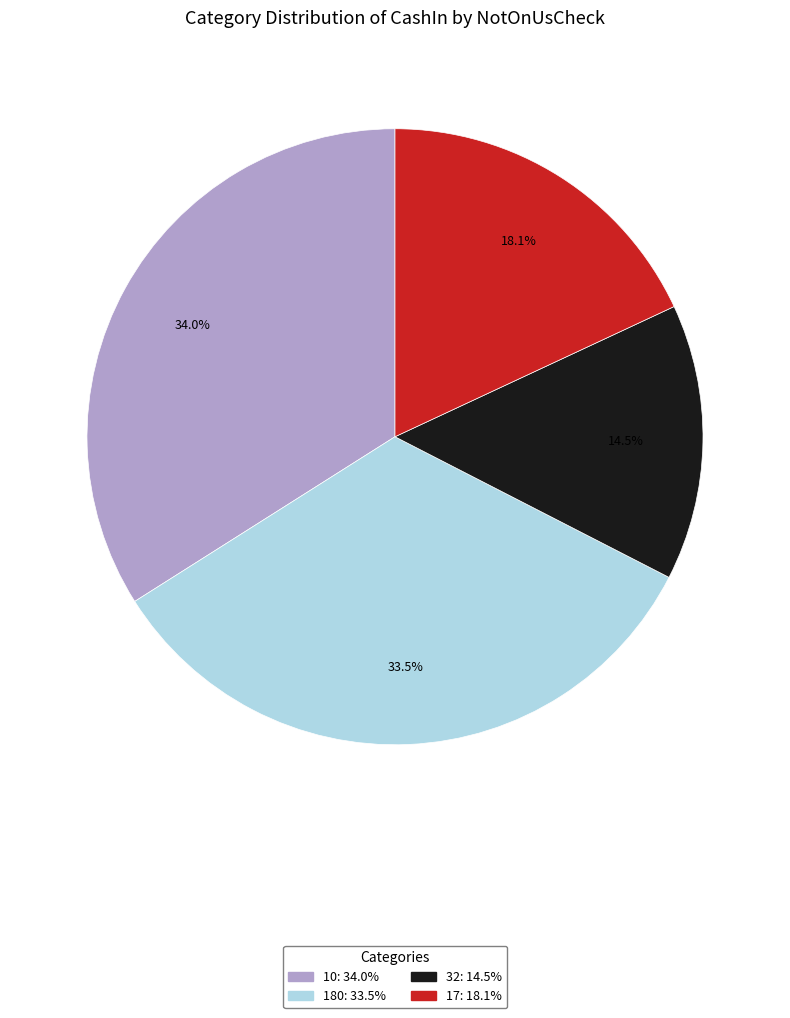

Does 17 account for over 50% of the chart?

No